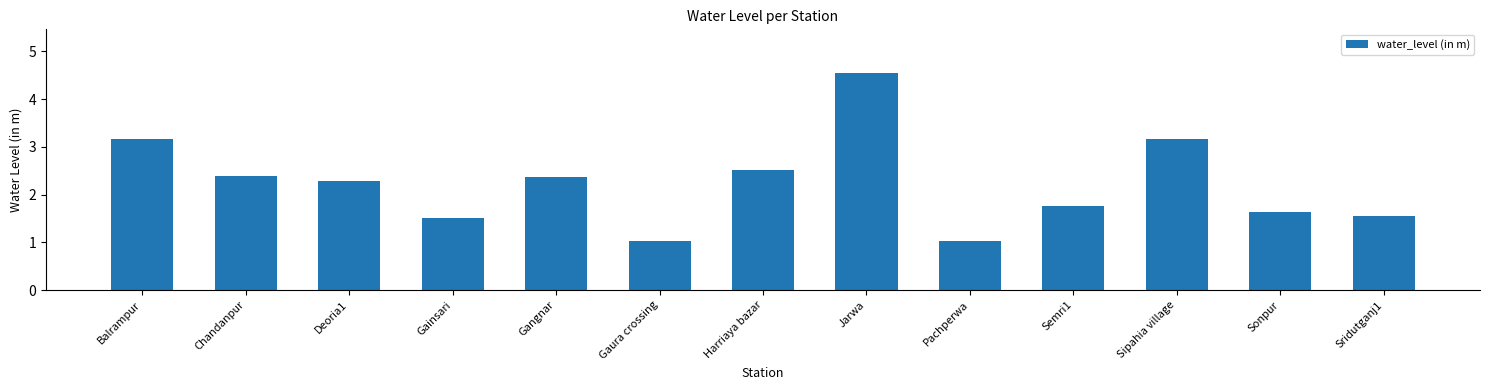

What is the label of the 4th bar from the right?

Semri1